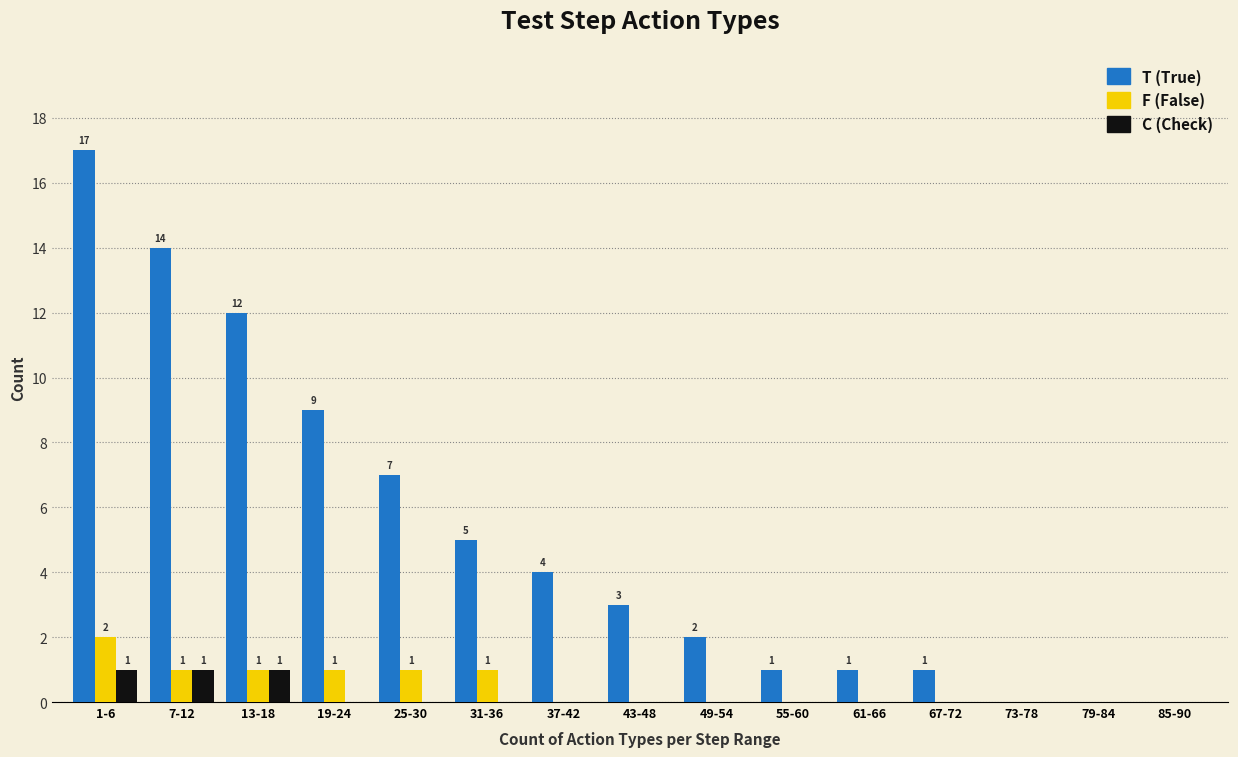

What are all the series names shown in the legend?

T (True), F (False), C (Check)